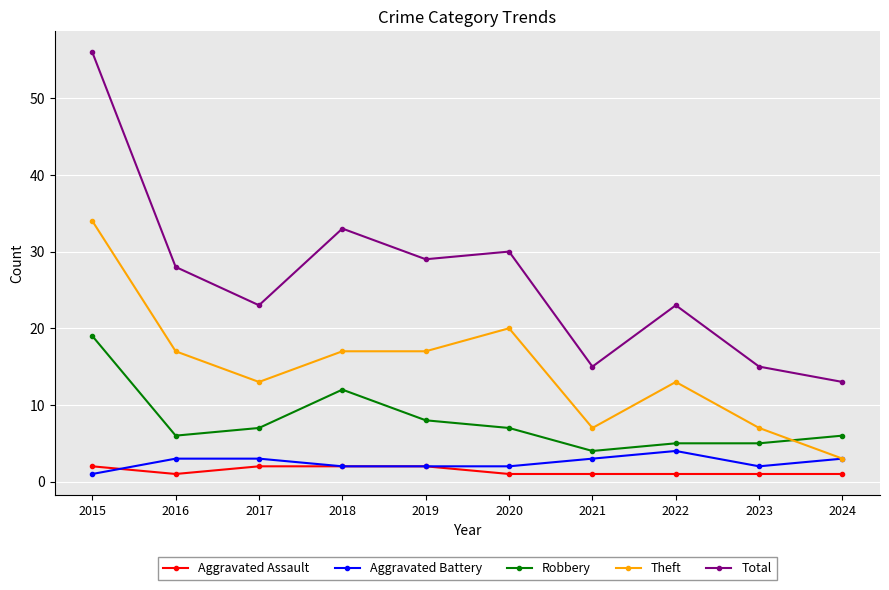

Which series changed the most between 2018 and 2024?

Total